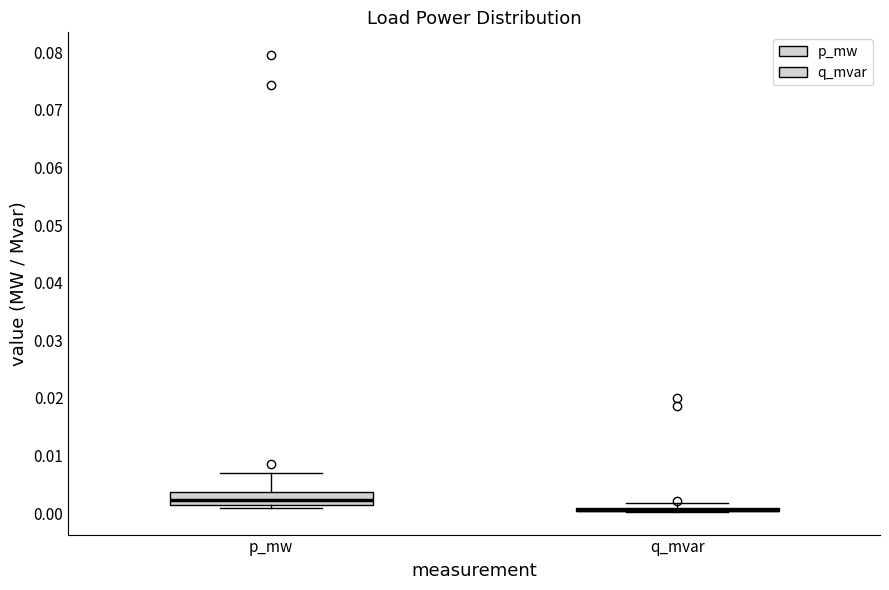

Which box is the tallest, from its lower edge to its upper edge?

p_mw